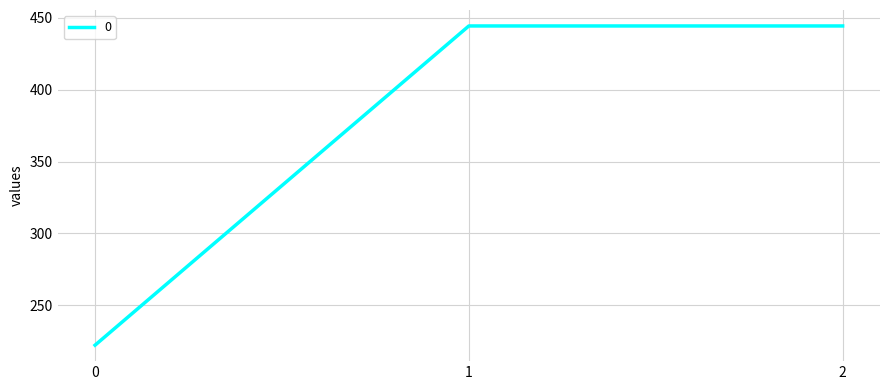

How many values are below 444?

1